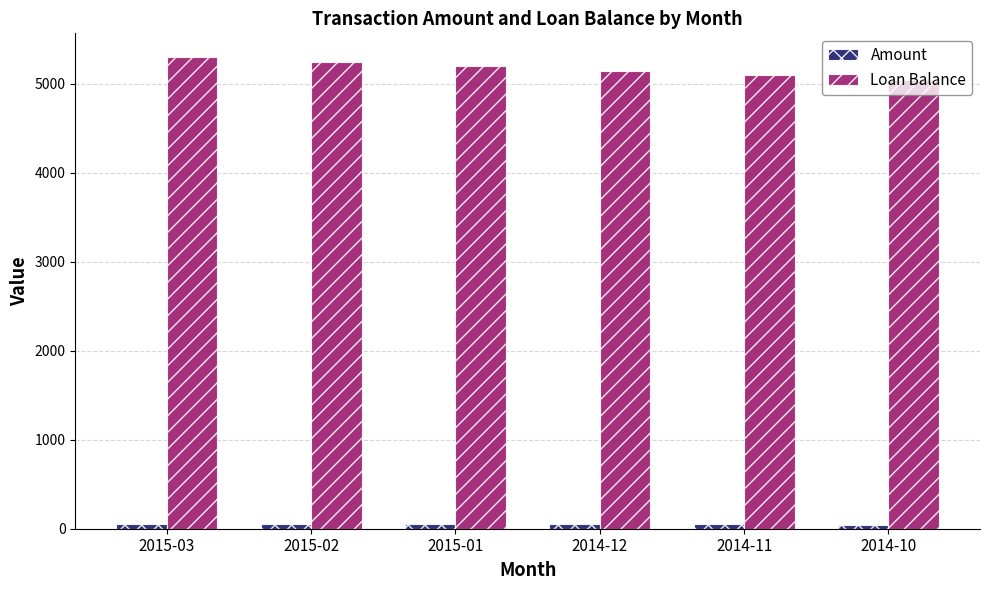

Is it true that Loan Balance equals 9428.6 at 2015-03?

False